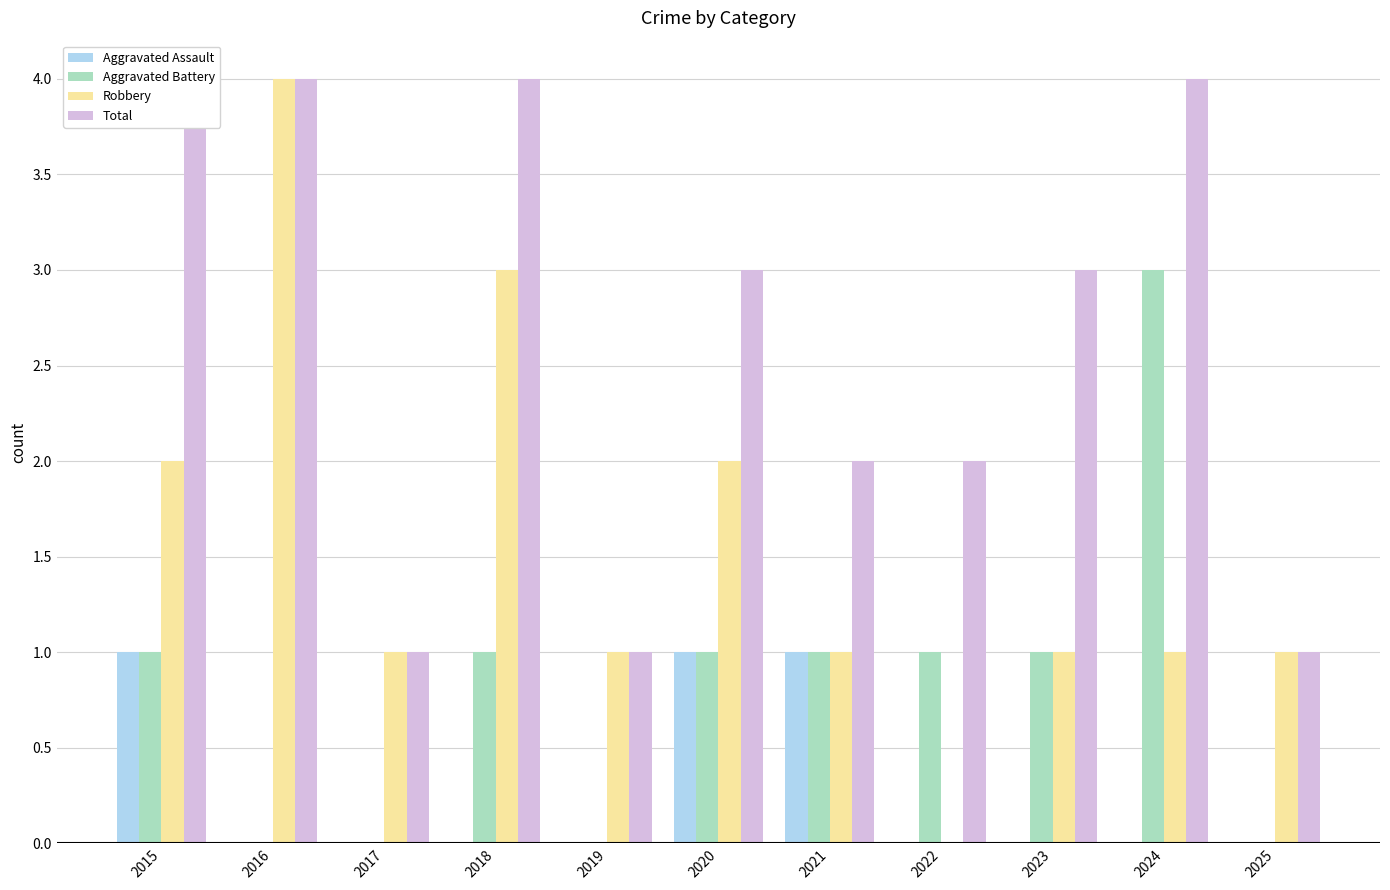

At which category does the chart reach its minimum across all series?

2016